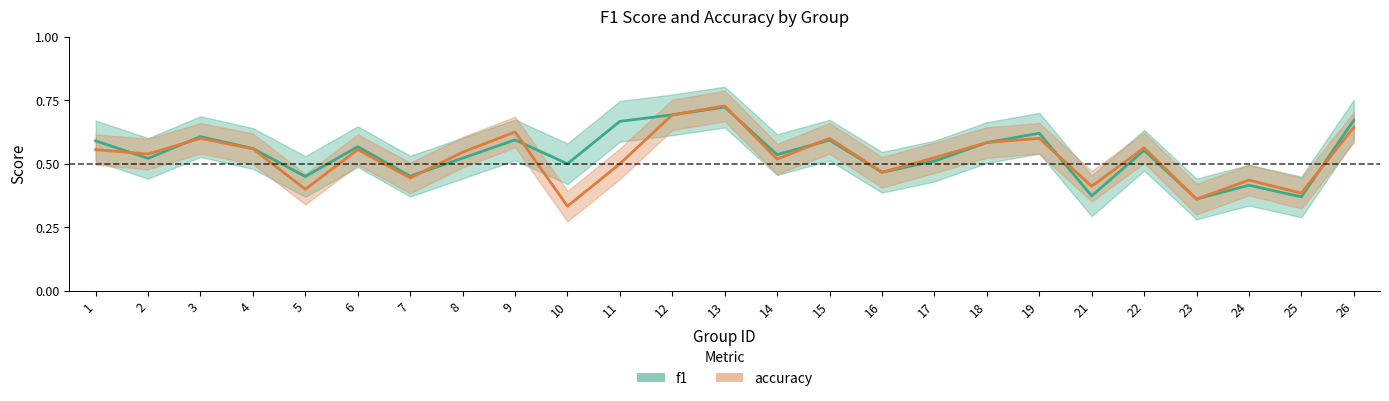

True or false: f1 has a value of 0.2 at 26.

False